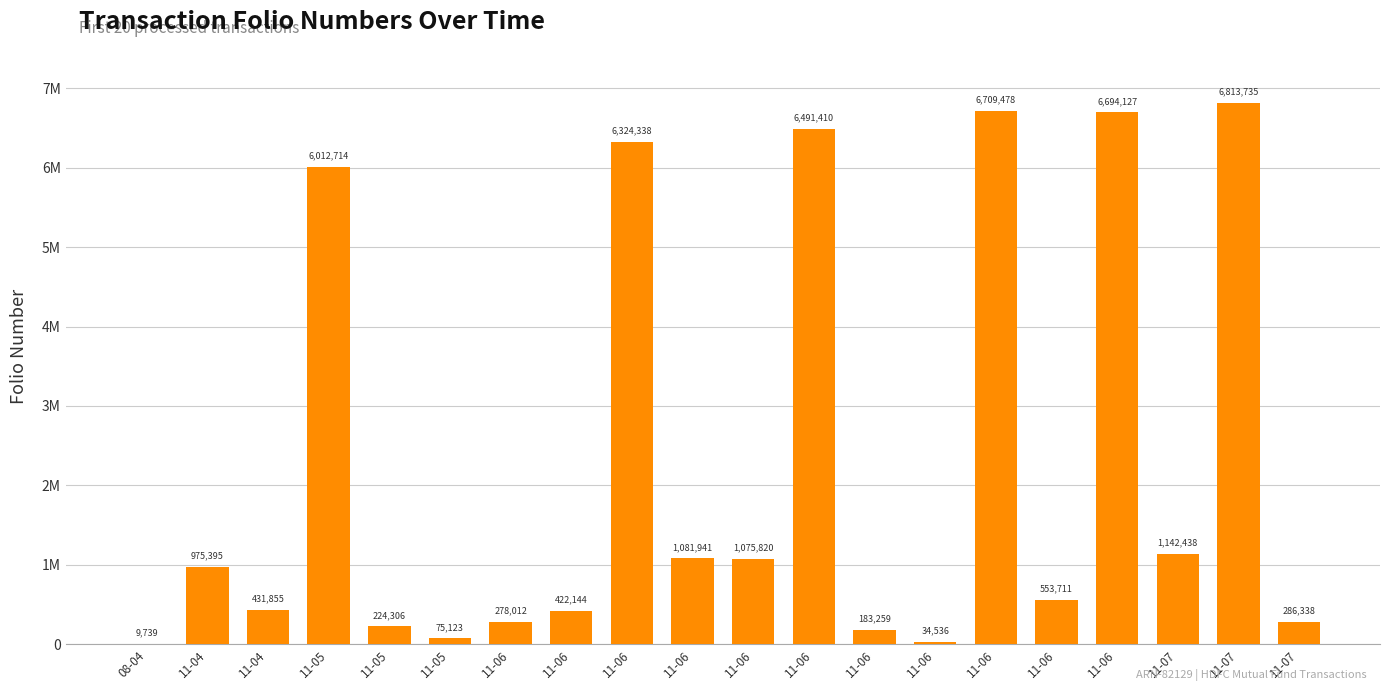

Are the bars horizontal?

No